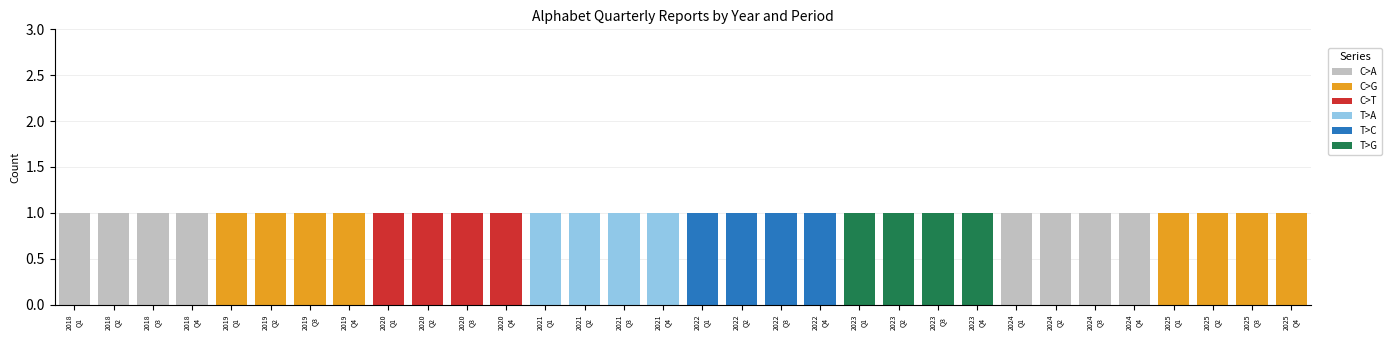

The C>A series shows 1 at 2024
Q1. True or false?

True